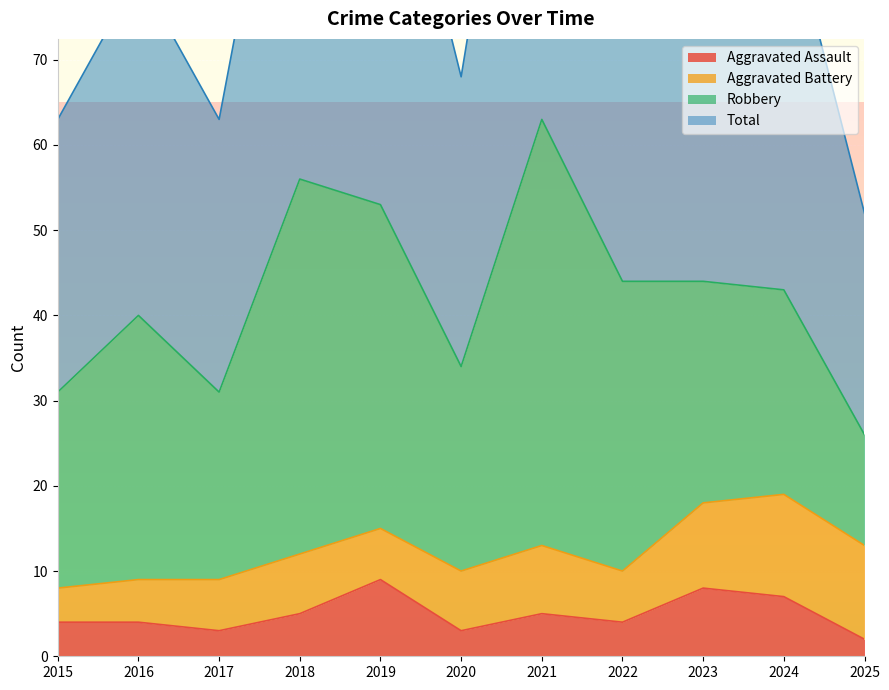

True or false: Aggravated Assault has a value of 4 at 2019.

False